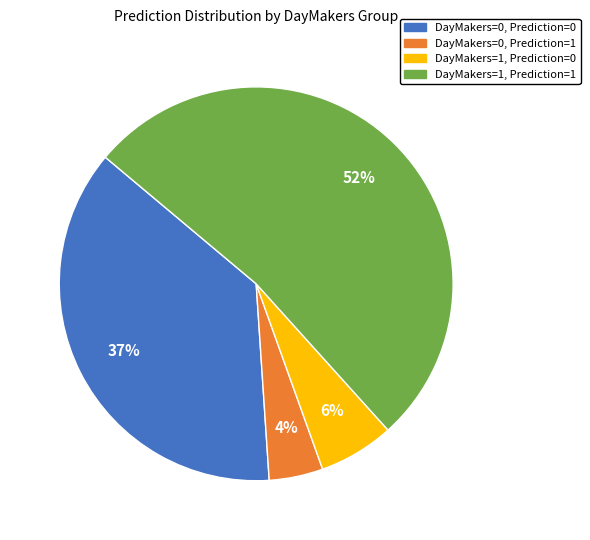

Which has a higher value, DayMakers=1, Prediction=1 or DayMakers=0, Prediction=1?

DayMakers=1, Prediction=1